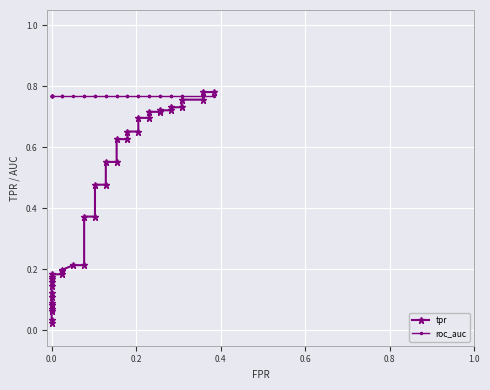

How many intersections are there between tpr and roc_auc?

1